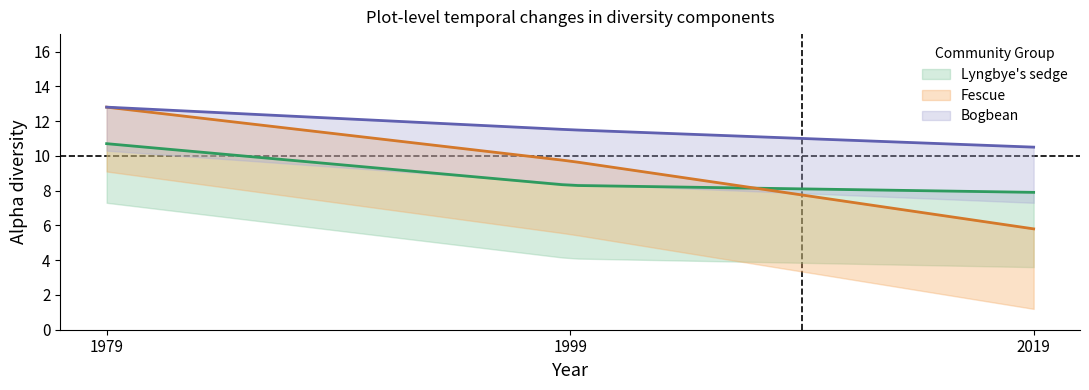

Reading left to right, transcribe all the data shown in this chart.

Lyngbye's sedge: 1979=10.7	1999=8.3	2019=7.9
Fescue: 1979=12.8	1999=9.7	2019=5.8
Bogbean: 1979=12.8	1999=11.5	2019=10.5